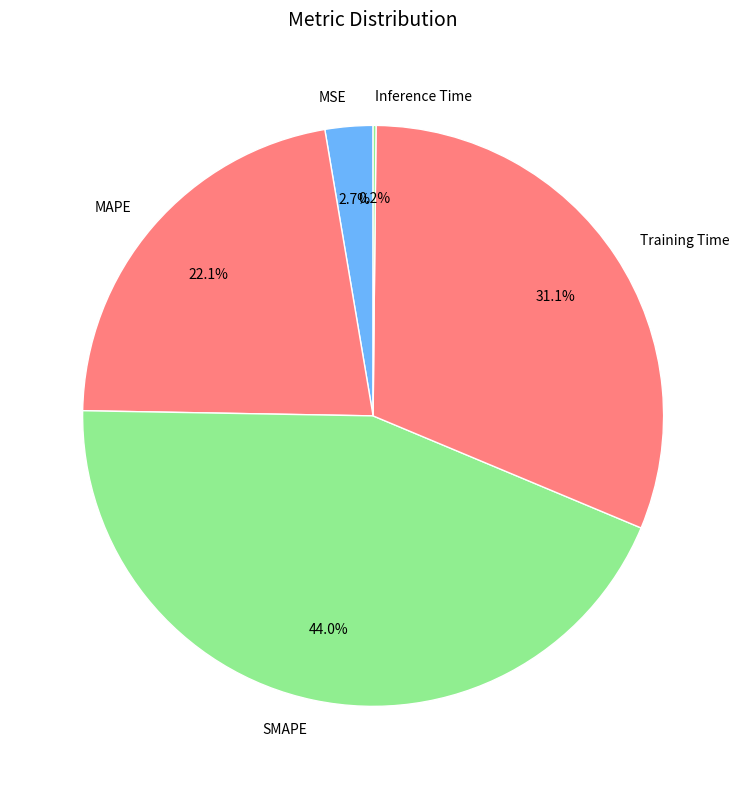

Between SMAPE and MSE, which is larger?

SMAPE